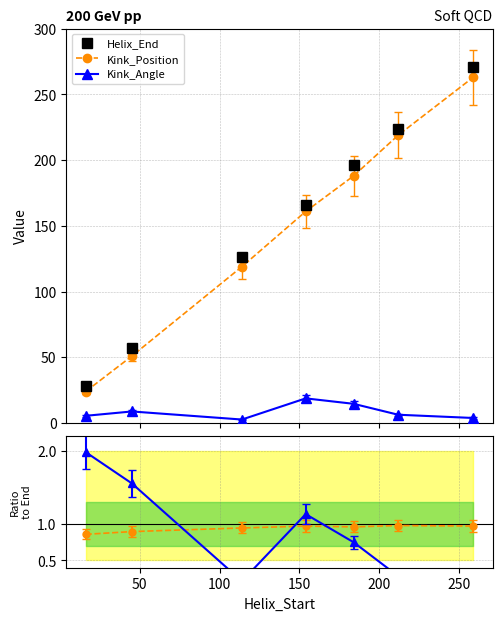

What is the minimum value for Kink_Position?

24.0